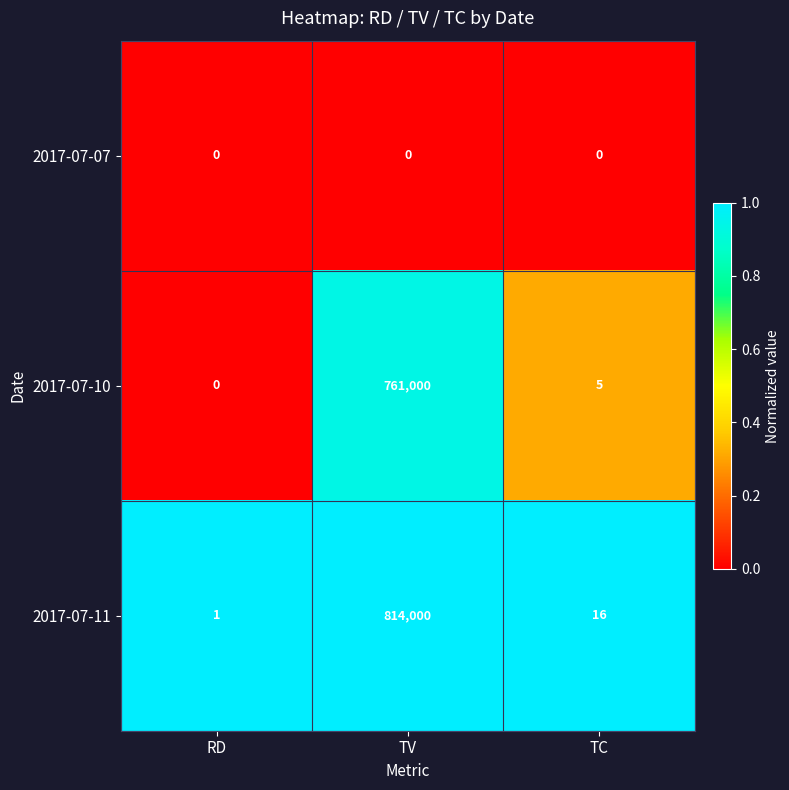

At how many categories does at least one series exceed 0?

3